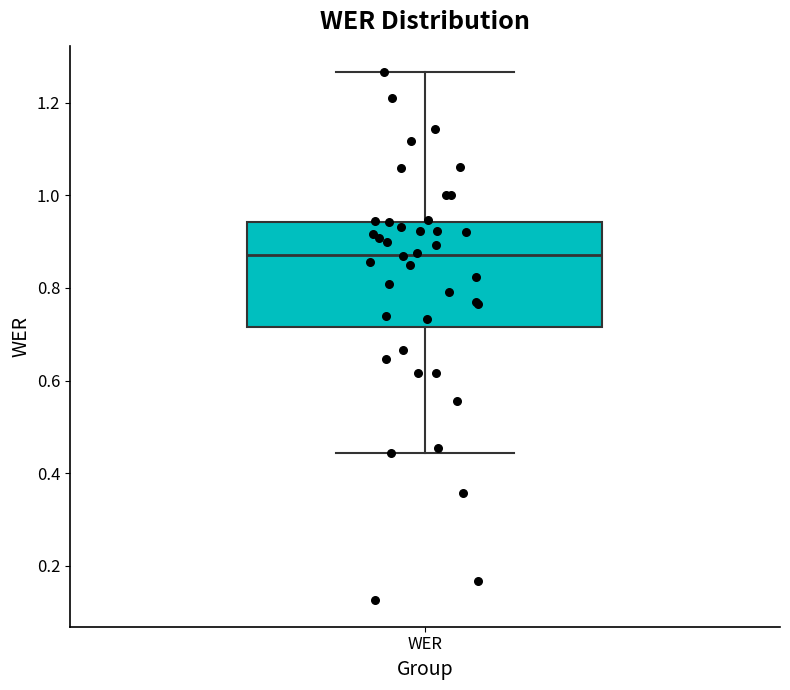

Read this box plot against the y-axis: the position of the median line, the range covered by the box, and the ends of both whiskers. The values are not printed on the chart, so give them approximately, as read against the axis.

median 0.88, box 0.72 to 0.94, whiskers 0.44 to 1.26